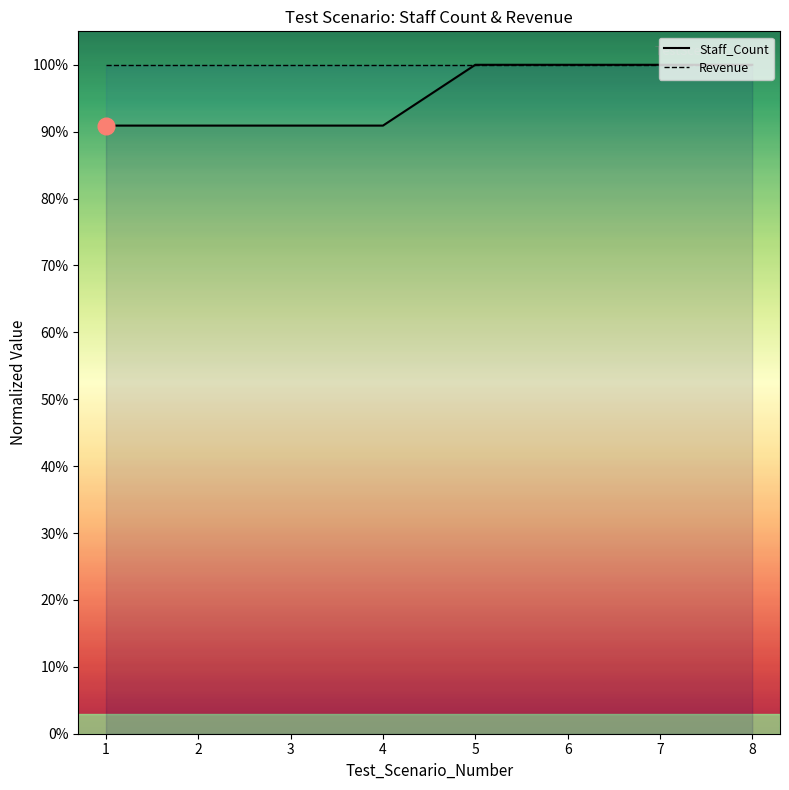

Between 4 and 7, which is larger?

7